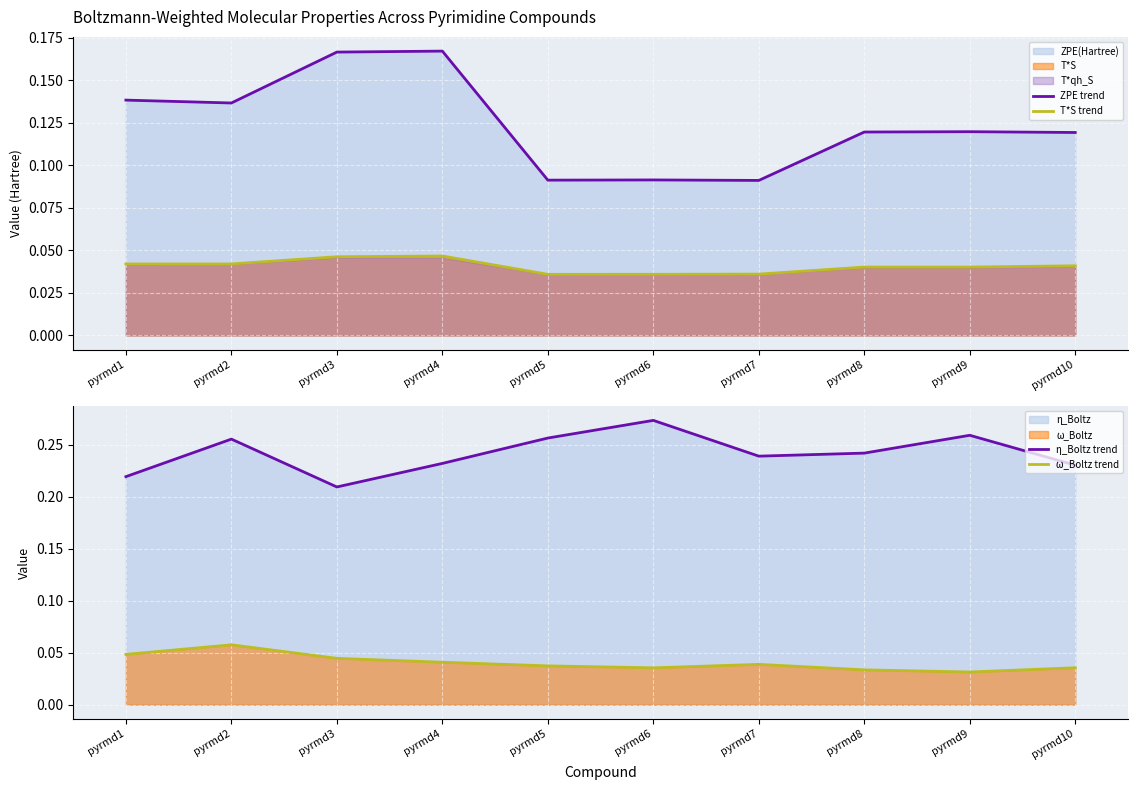

True or false: ZPE trend and T*S trend cross at least once.

False